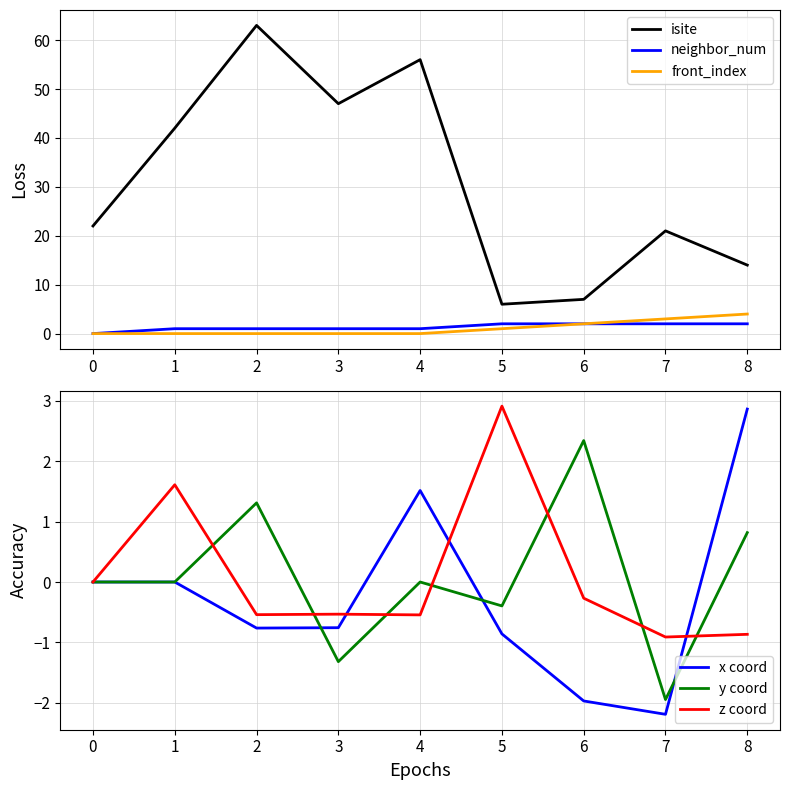

What is the value of the isite point at the 9th from the left?

14.0